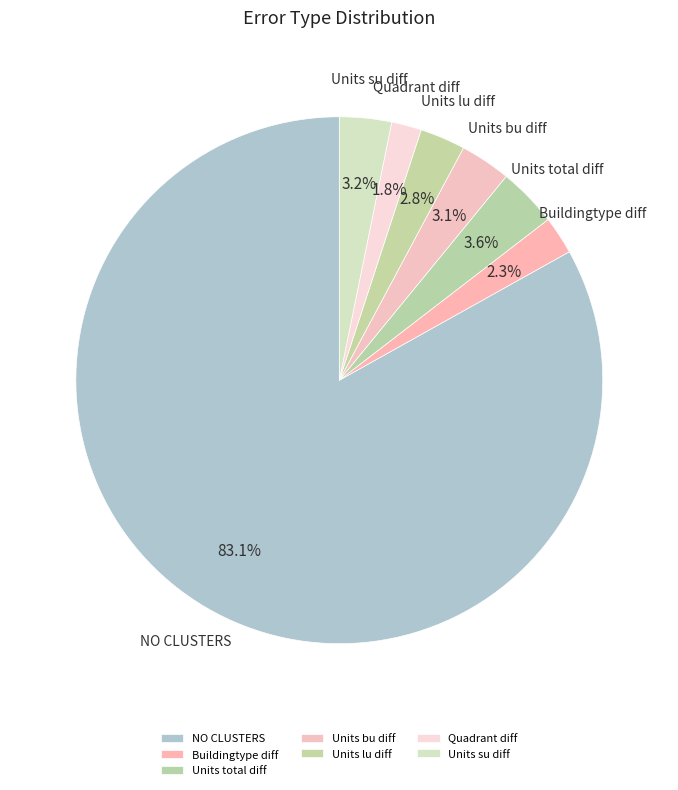

True or false: Units bu diff accounts for 3% of the total.

True